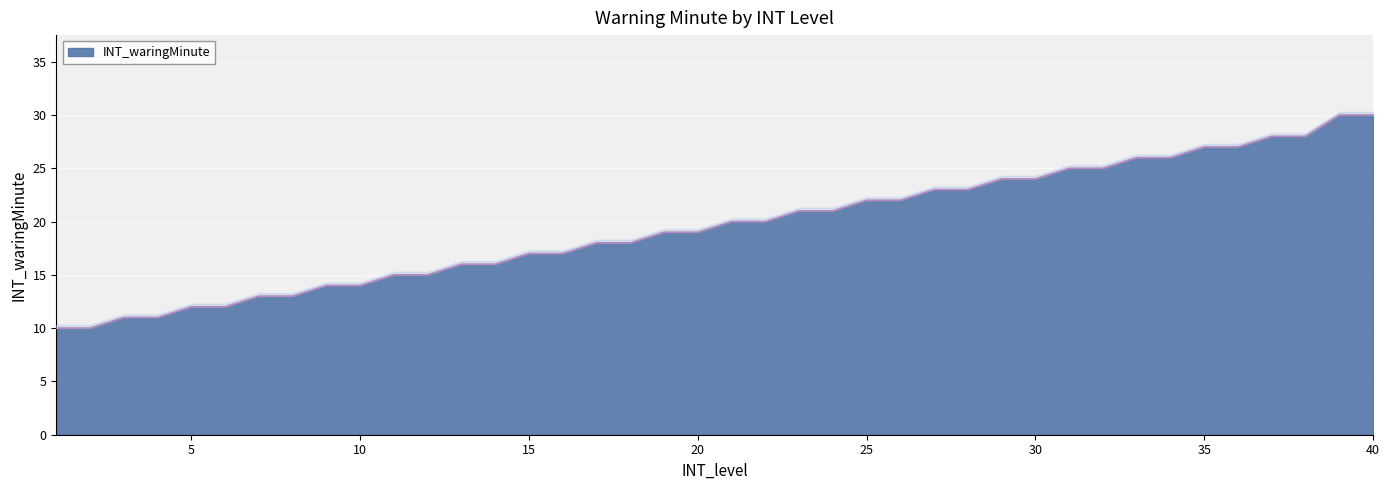

What is the sum of the values at 31 and 2?

35